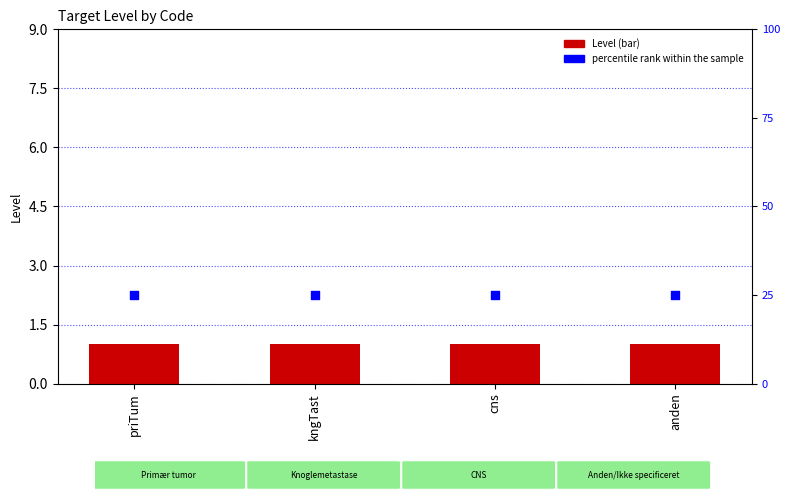

What are all the series names shown in the legend?

Level, percentile rank within the sample